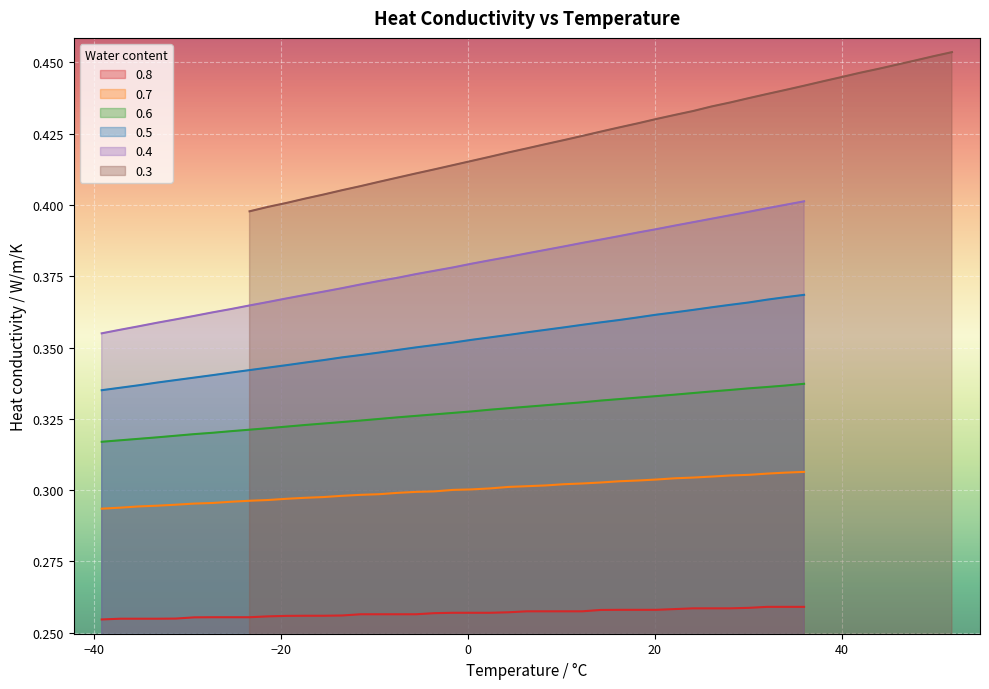

True or false: 0.8 has more than 0 interior local peaks.

False